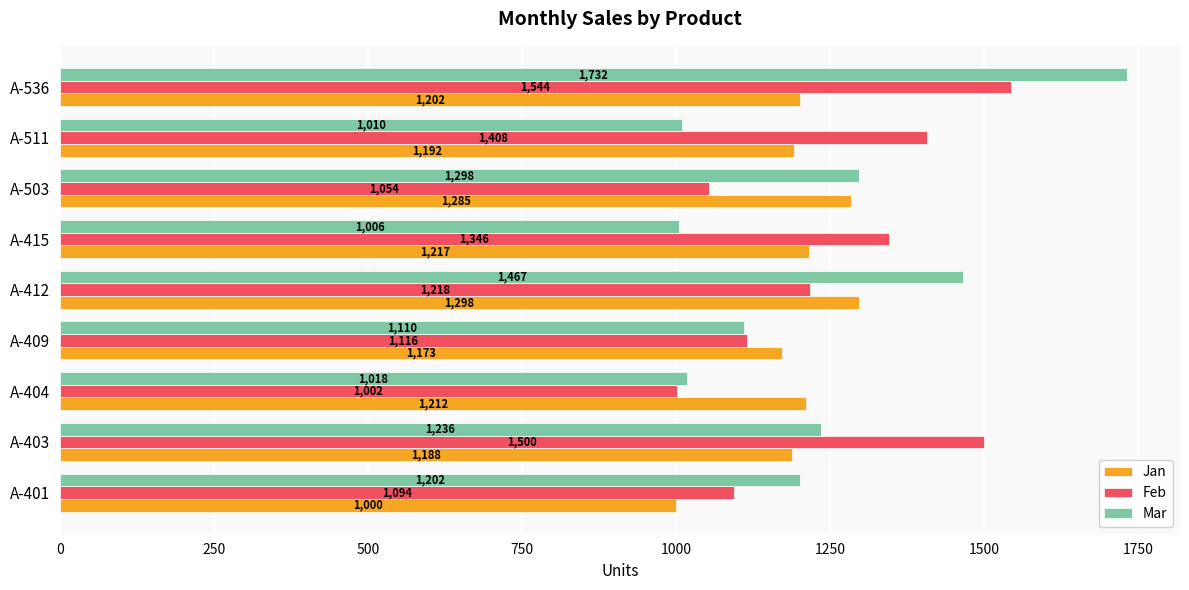

List the labels in order of Feb value, smallest first.

A-404, A-503, A-401, A-409, A-412, A-415, A-511, A-403, A-536